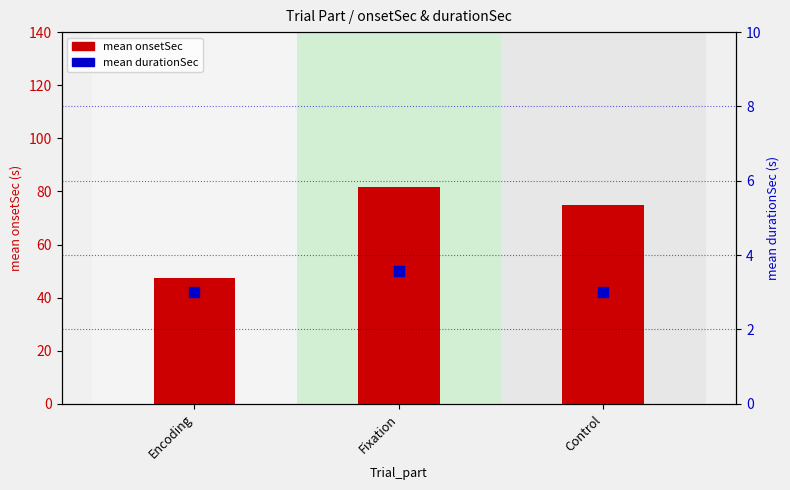

Which series has the largest total across all categories?

mean onsetSec